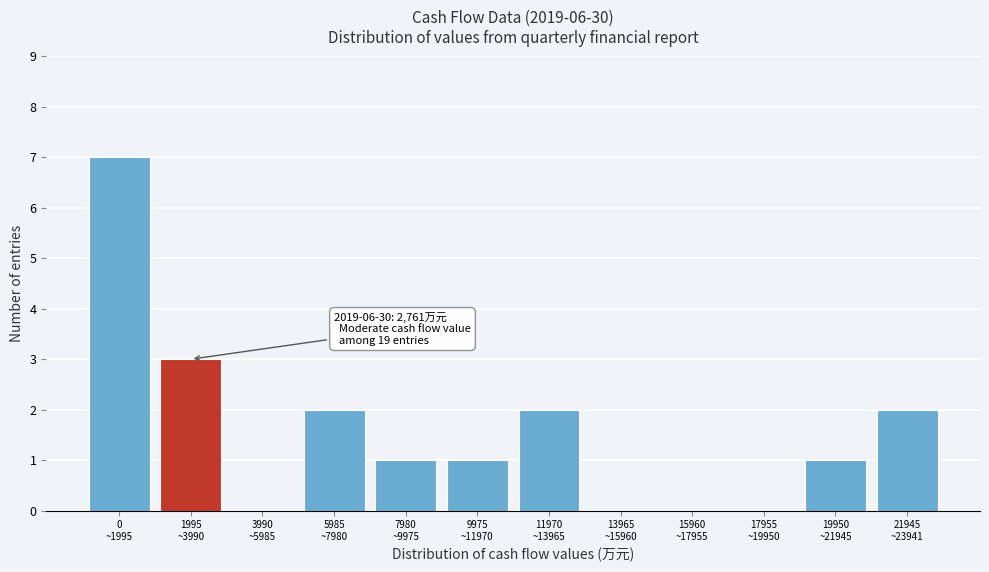

What is the sum of all values?

19